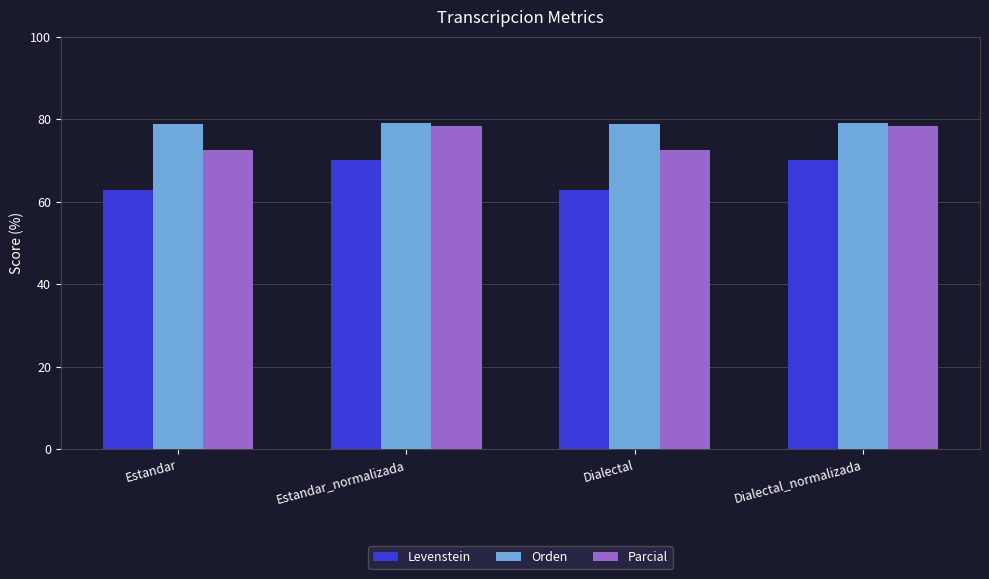

What is the total value across all series at Dialectal_normalizada?

227.6